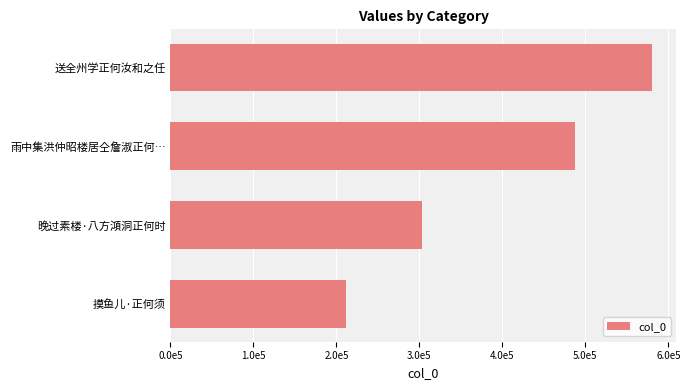

List the labels in order of value, smallest first.

摸鱼儿·正何须, 晚过素楼·八方澒洞正何时, 雨中集洪仲昭楼居仝詹淑正何…, 送全州学正何汝和之任